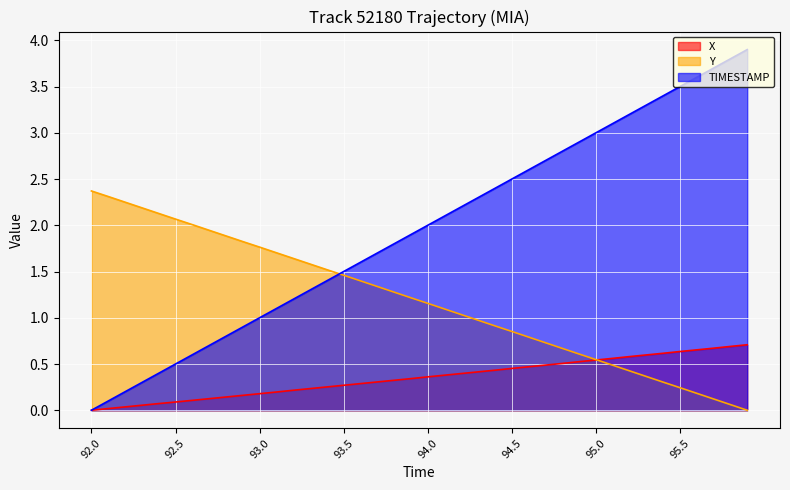

What is the difference between the maximum and minimum values in the X series?

0.7